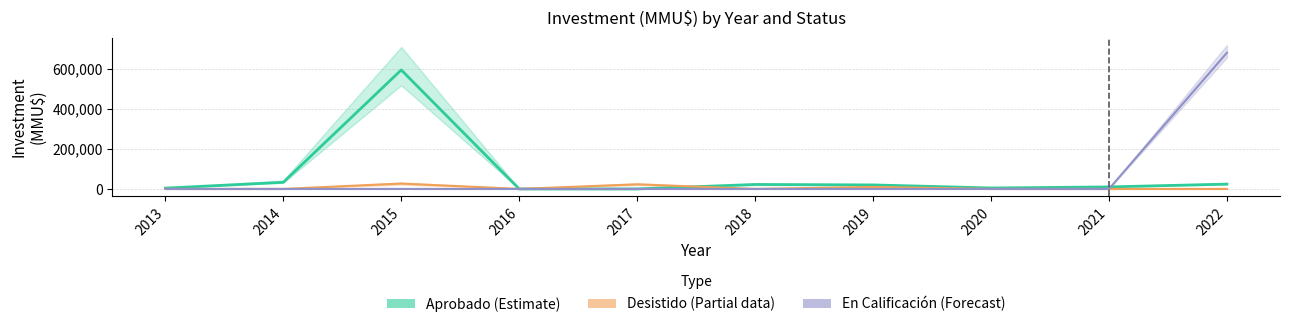

Is it true that En Calificación (Forecast) equals 0 at 2021?

True